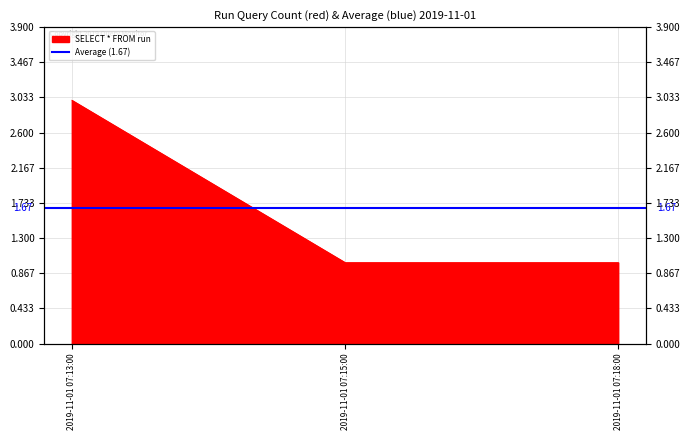

List the labels in order of value, smallest first.

2019-11-01 07:15:00, 2019-11-01 07:18:00, 2019-11-01 07:13:00